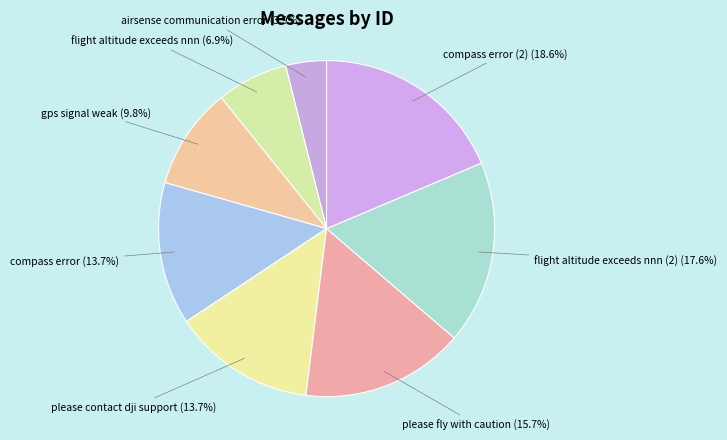

Which has a higher value, please fly with caution or gps signal weak?

please fly with caution